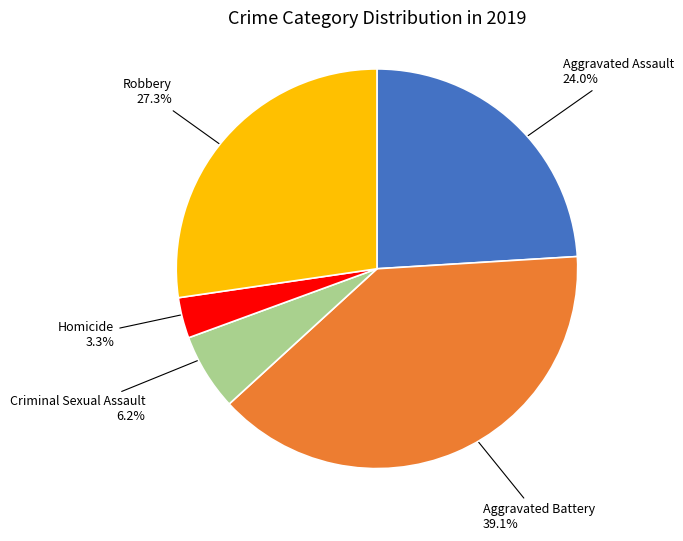

Approximately how many times larger is the value at Aggravated Assault compared to Robbery?

0.9